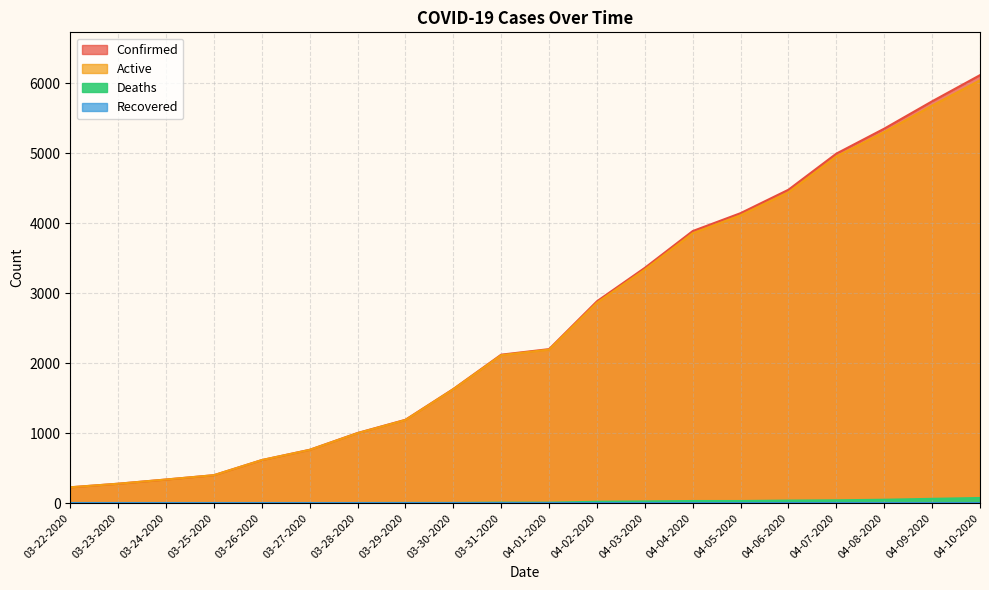

What is the difference between the highest and lowest values at 04-06-2020?

4444